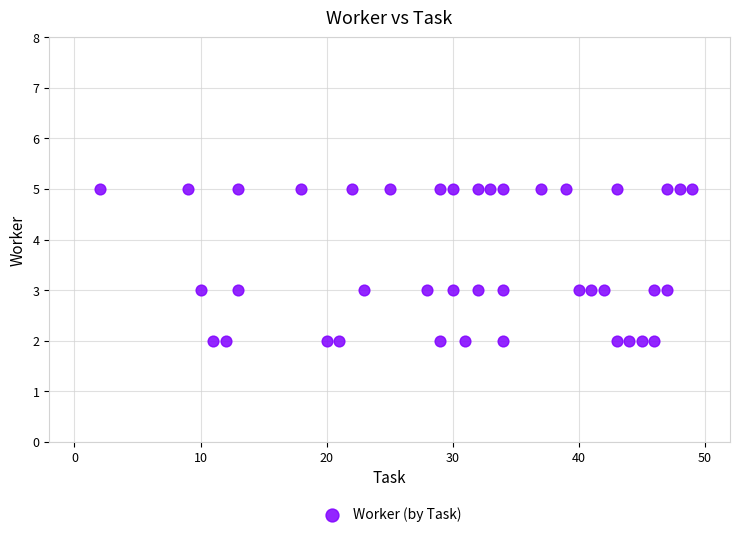

What is the range of X values (max minus min)?

47